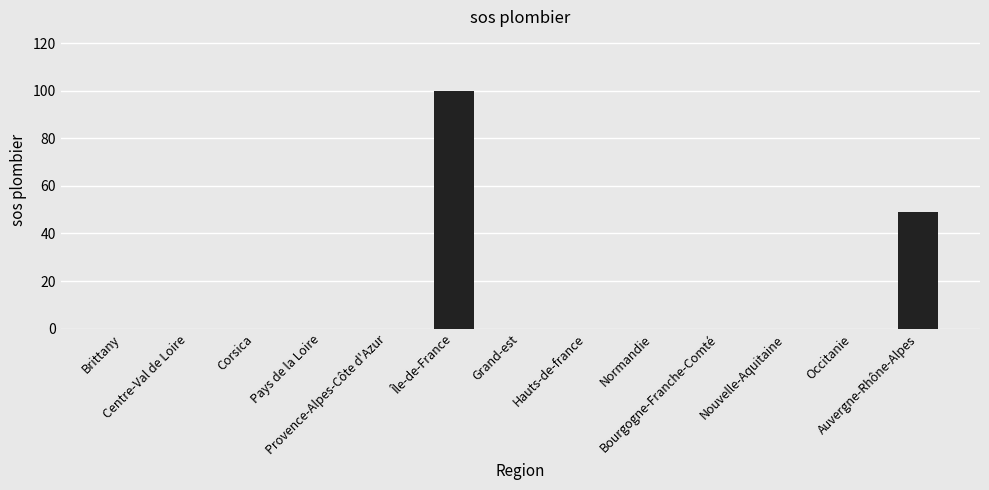

What is the maximum value shown in the chart?

100